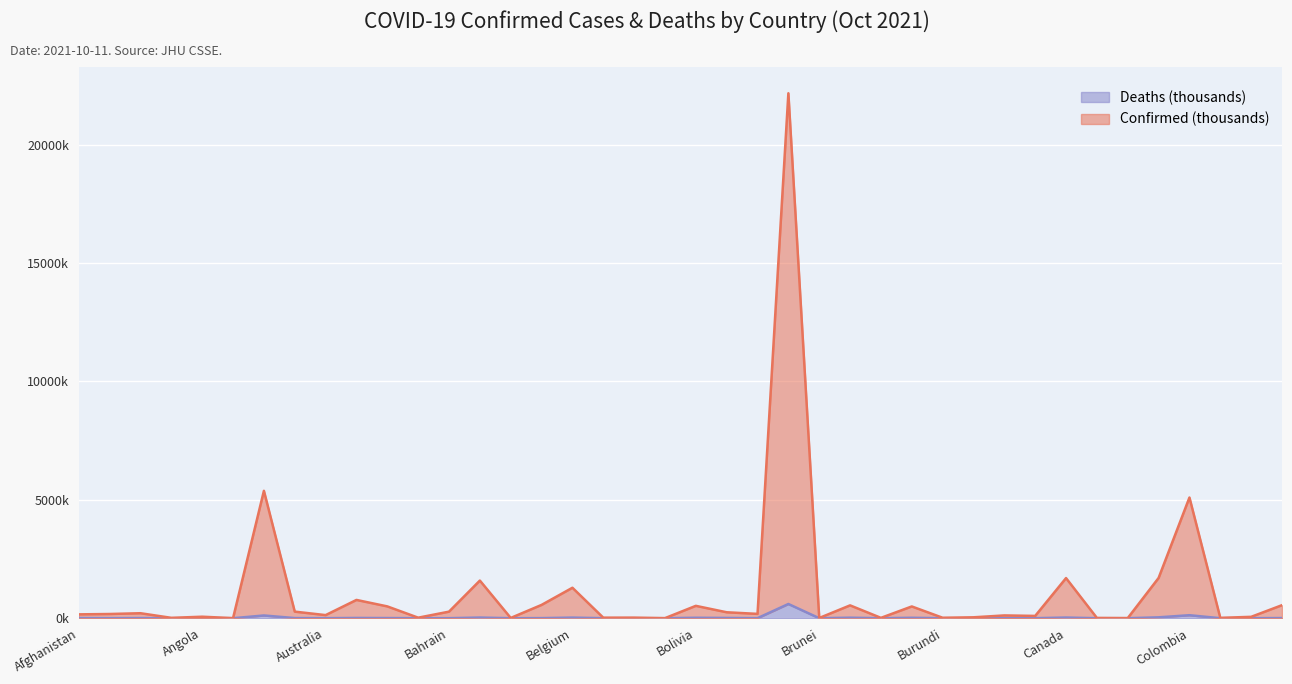

At which category does the chart reach its peak across all series?

Brazil